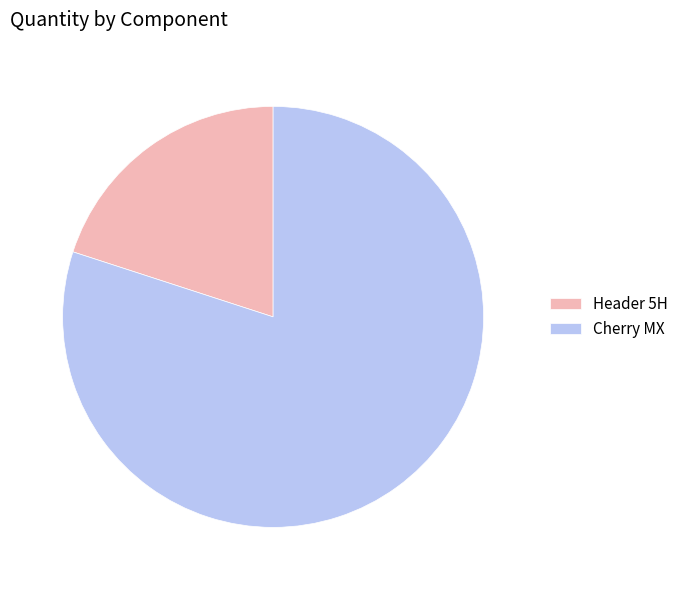

The Cherry MX slice represents 75% of the pie. True or false?

False